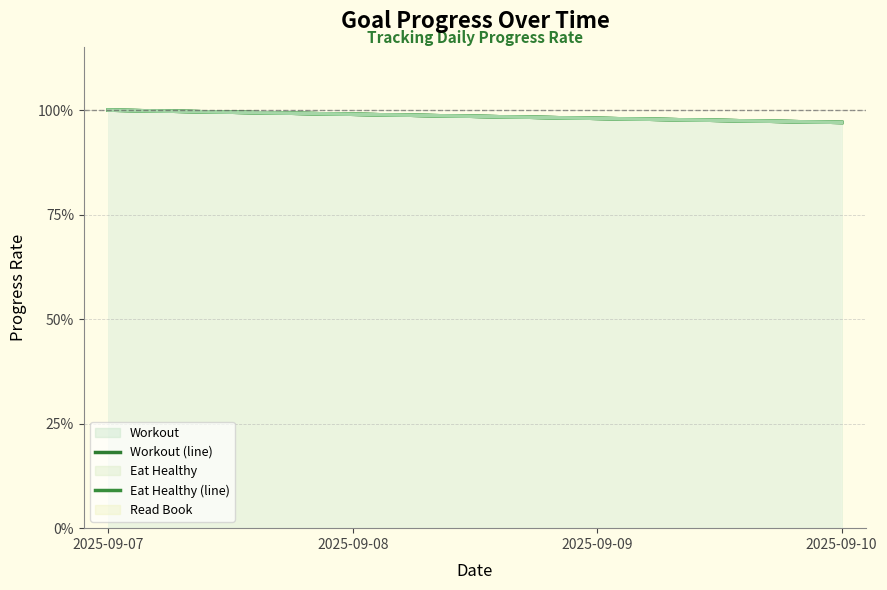

True or false: Spend 10 Hours without phone (line) has a value of 1.0 at 2025-09-09.

True